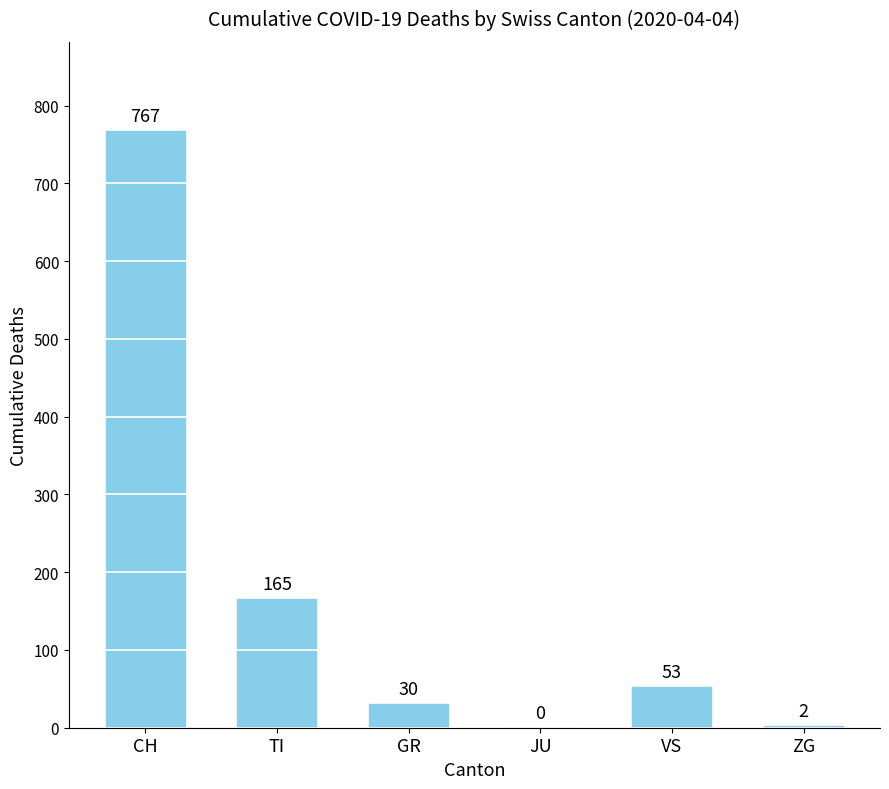

What is the change in value from TI to ZG?

-163